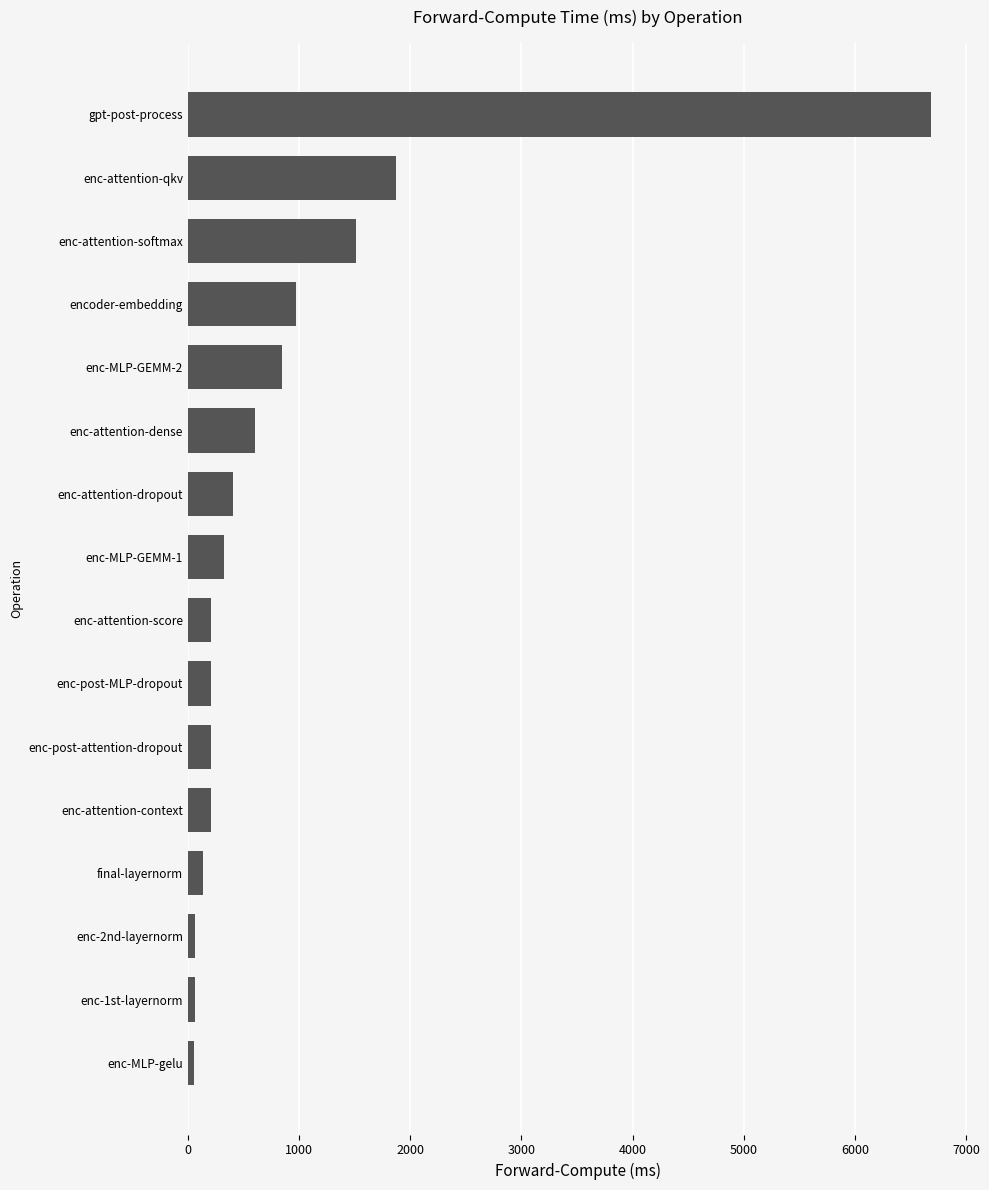

Which category has the highest value across all series?

gpt-post-process